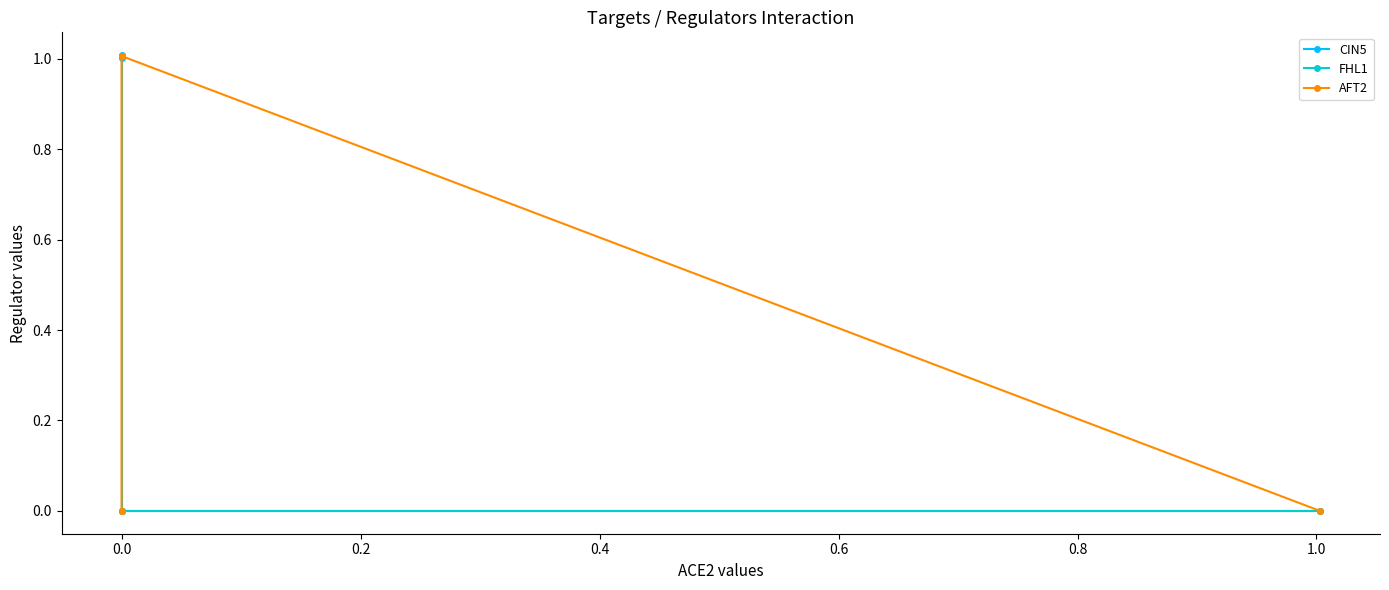

Count the number of data series in this chart.

3